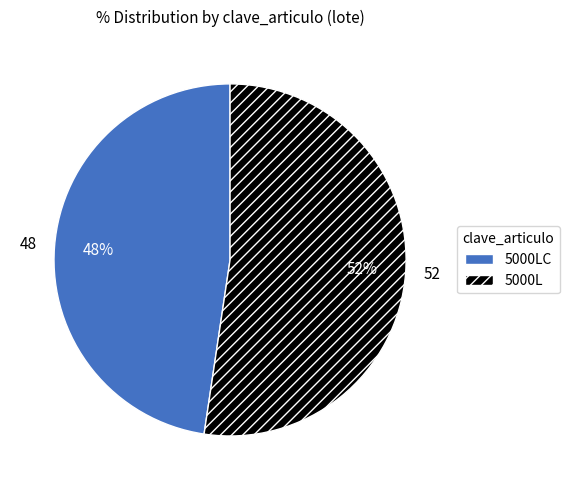

Approximately how many times larger is the value at 5000L compared to 5000LC?

1.1